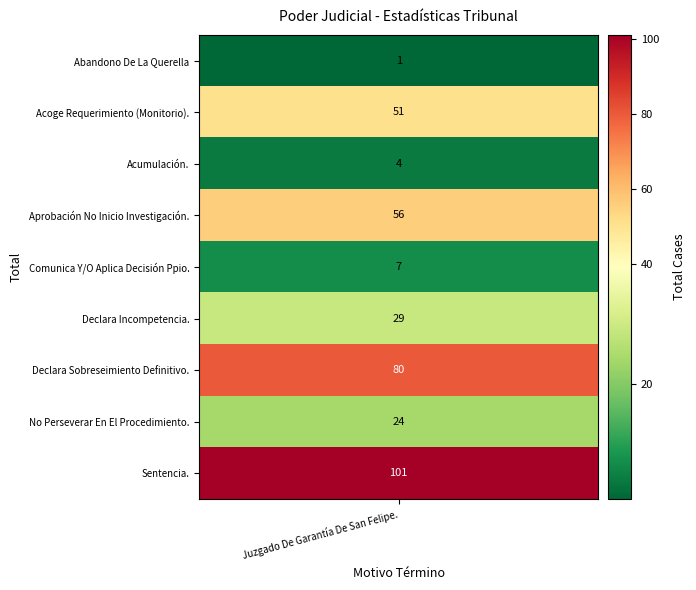

Reading right to left, list all the values displayed in this chart.

Sentencia.=101	No Perseverar En El Procedimiento.=24	Declara Sobreseimiento Definitivo.=80	Declara Incompetencia.=29	Comunica Y/O Aplica Decisión Ppio.=7	Aprobación No Inicio Investigación.=56	Acumulación.=4	Acoge Requerimiento (Monitorio).=51	Abandono De La Querella=1